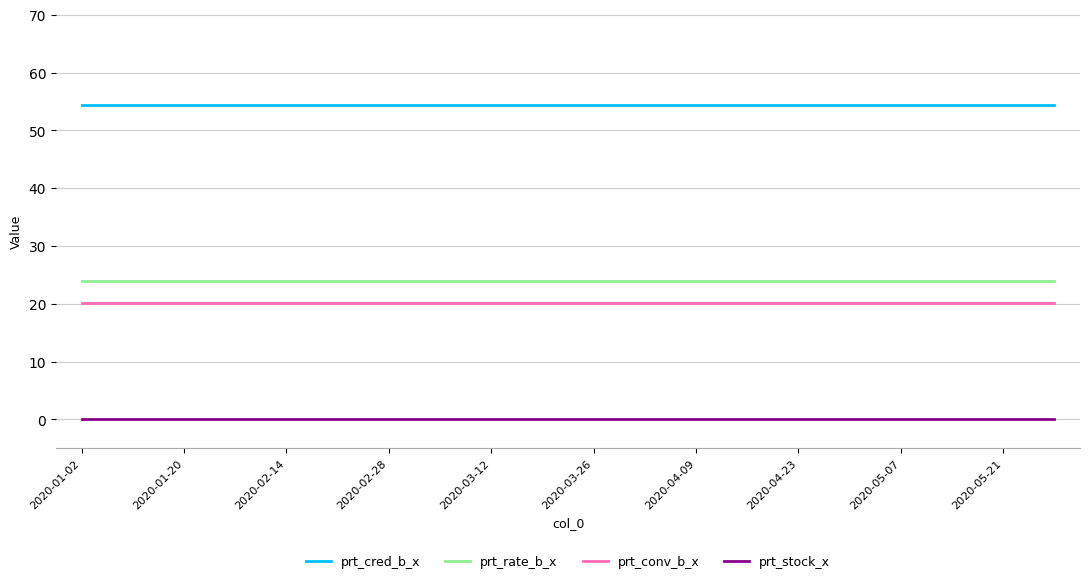

What is the highest value of the prt_cred_b_x series?

54.4